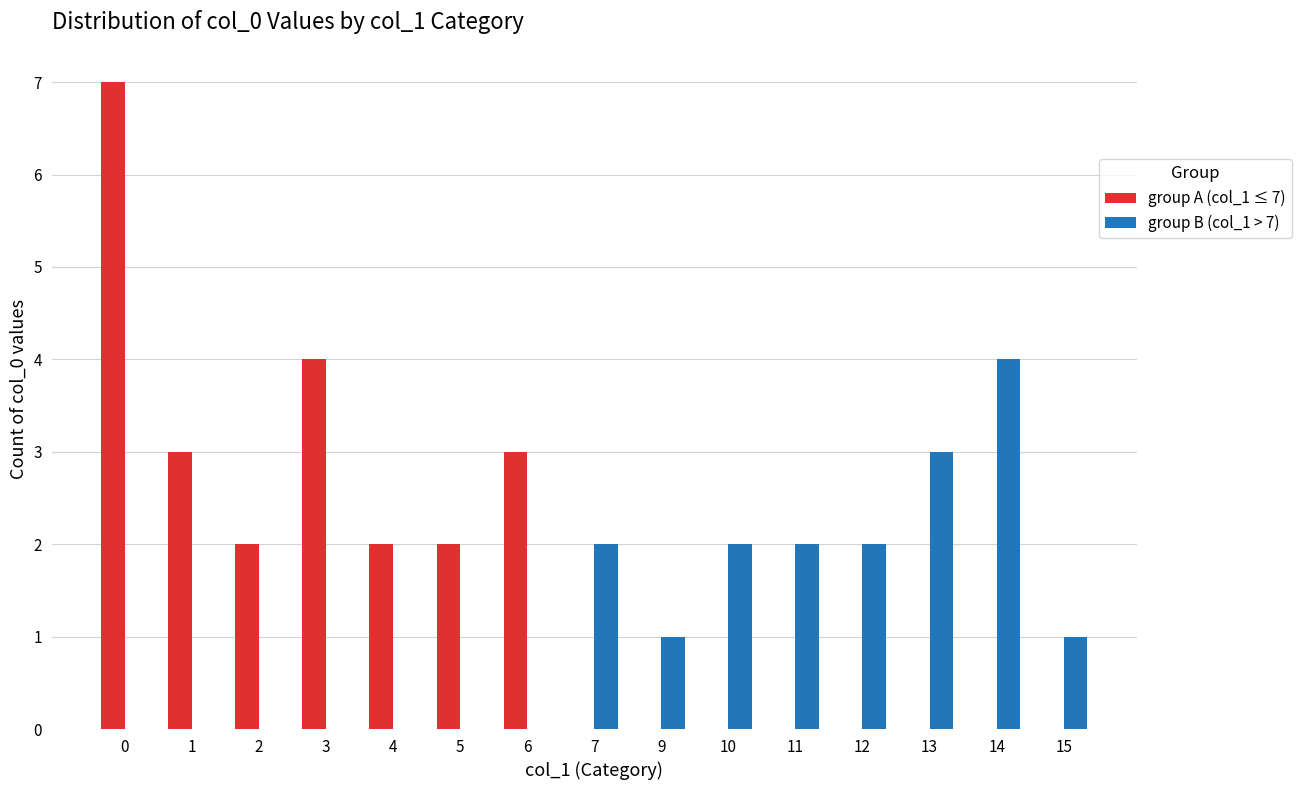

How many group A (col_1 ≤ 7) values are between 0 and 3?

13